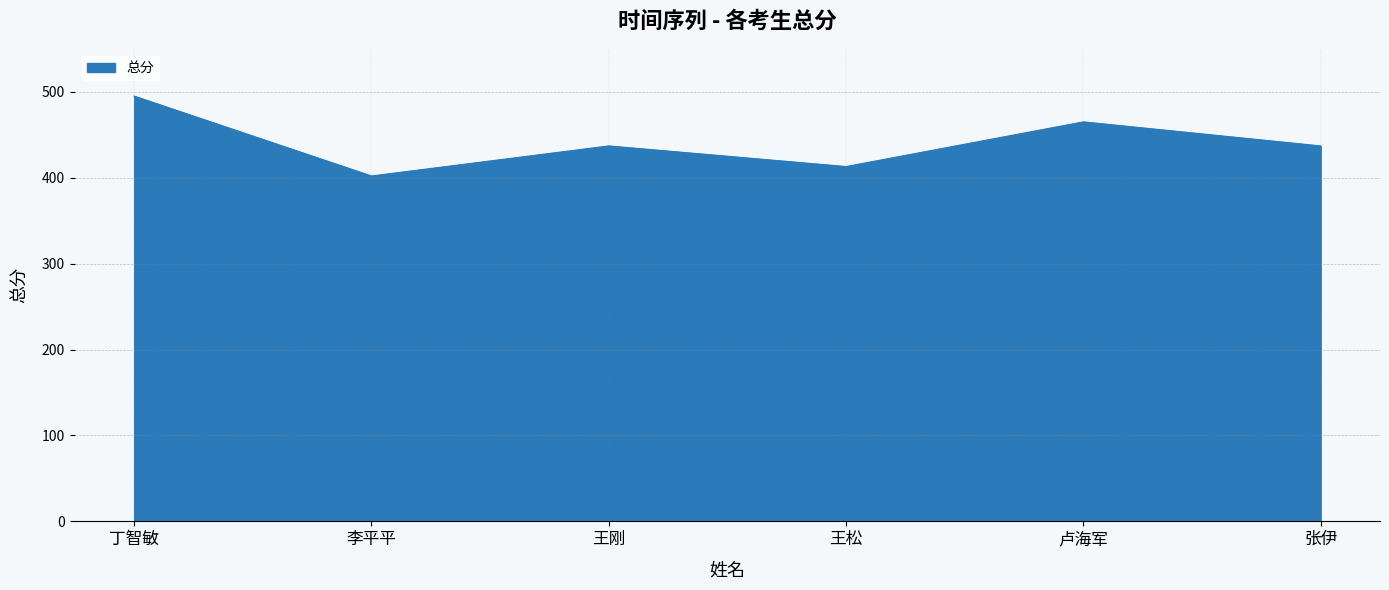

Reading right to left, what are all the values shown in this chart?

张伊=437	卢海军=465	王松=413	王刚=437	李平平=402	丁智敏=495